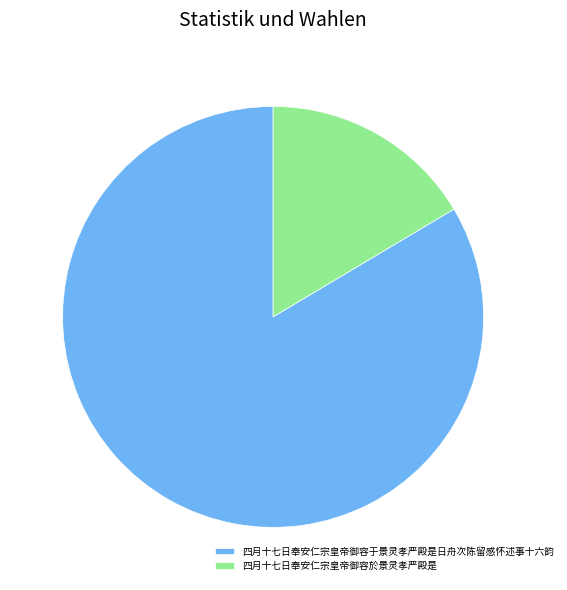

Rank the categories by value from highest to lowest.

四月十七日奉安仁宗皇帝御容于景灵孝严殿是日舟次陈留感怀述事十六韵, 四月十七日奉安仁宗皇帝御容於景灵孝严殿是